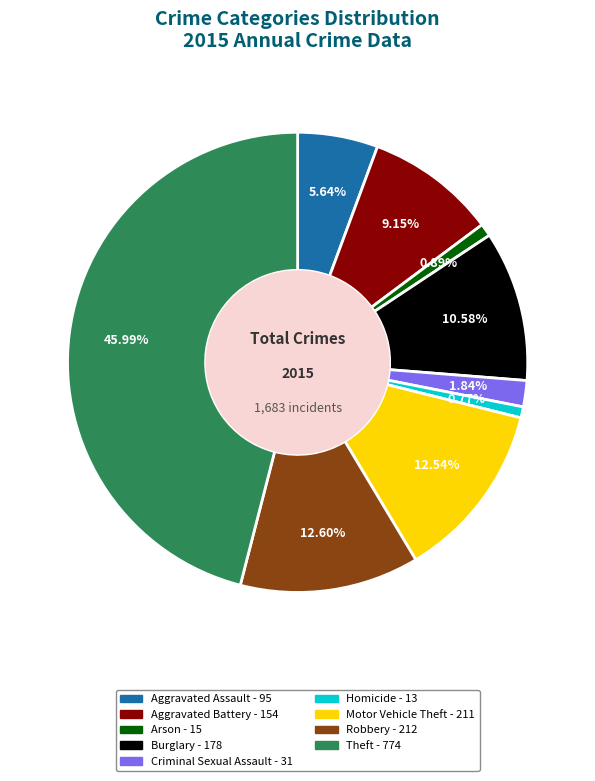

Do Burglary and Robbery together represent more than half of the pie?

No